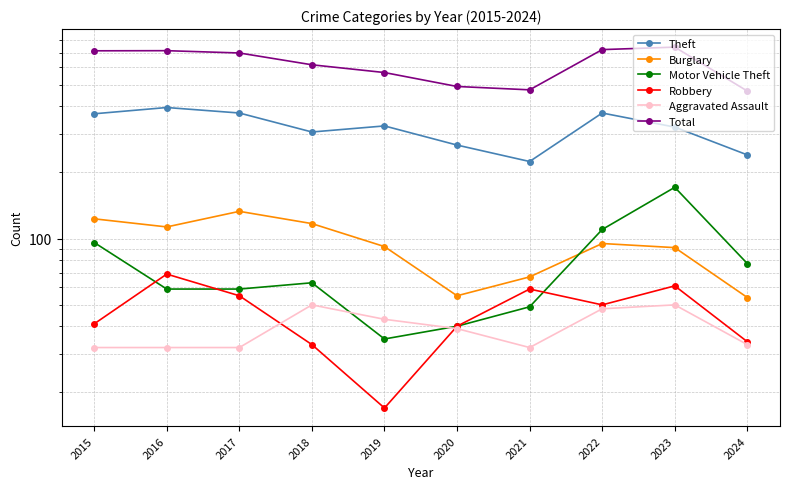

What is the smallest value displayed?

17